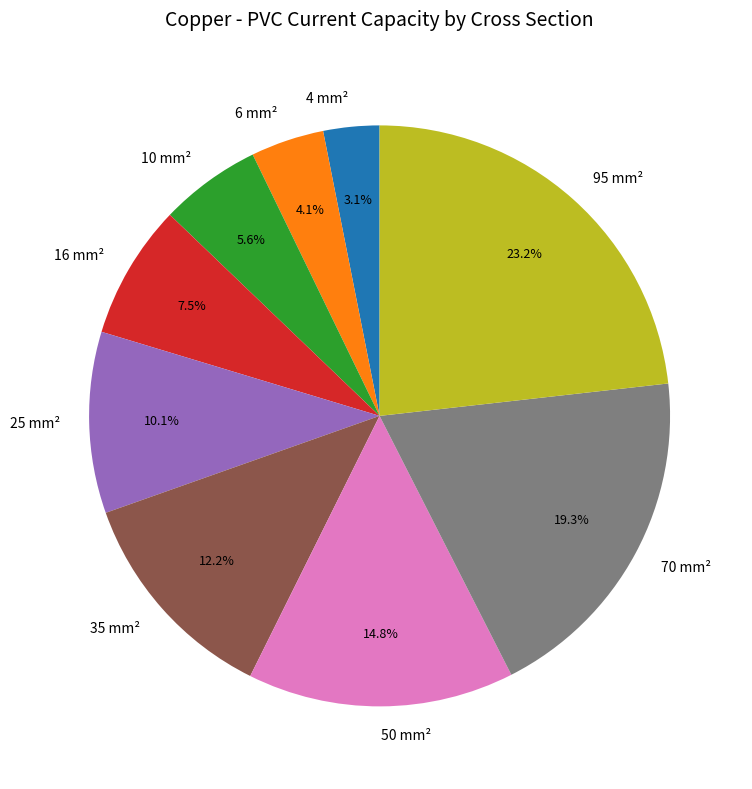

How many segments does this pie chart have?

9